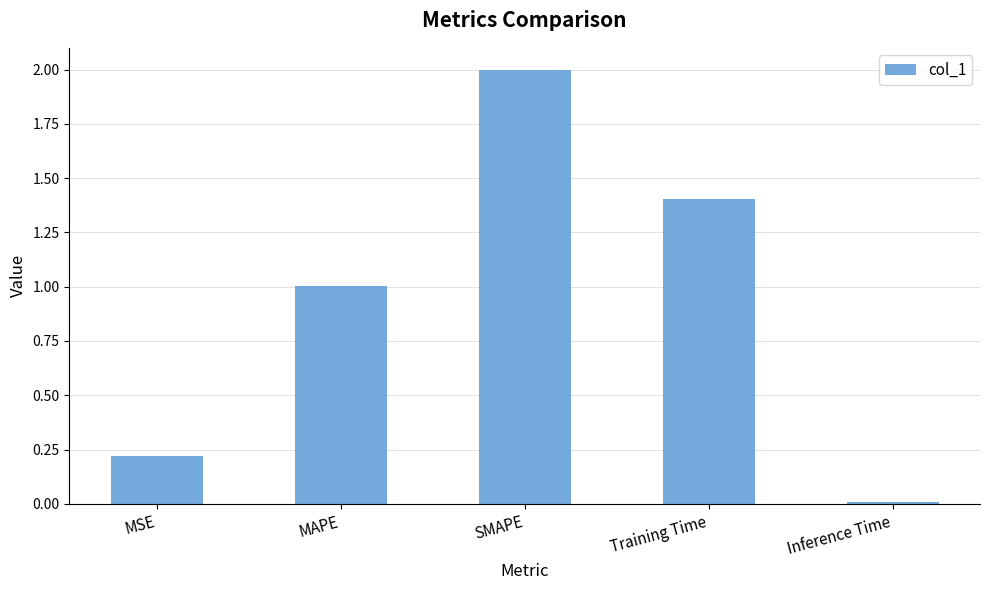

Read the value at Training Time.

1.4